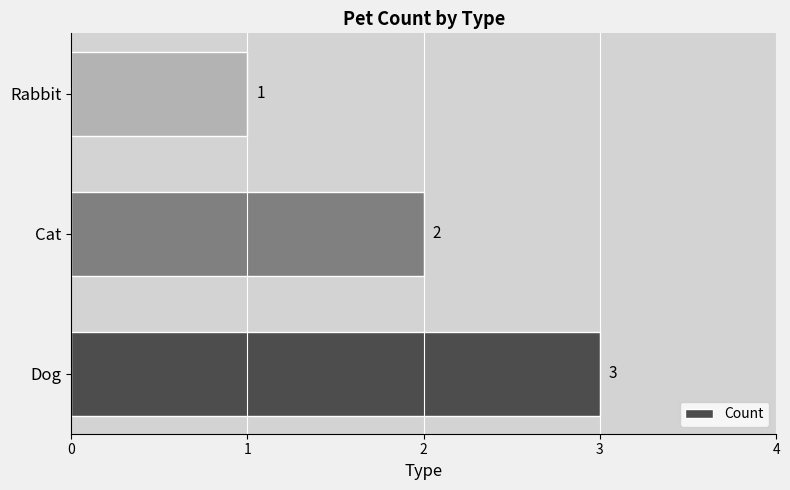

Rank the categories by value from lowest to highest.

Rabbit, Cat, Dog